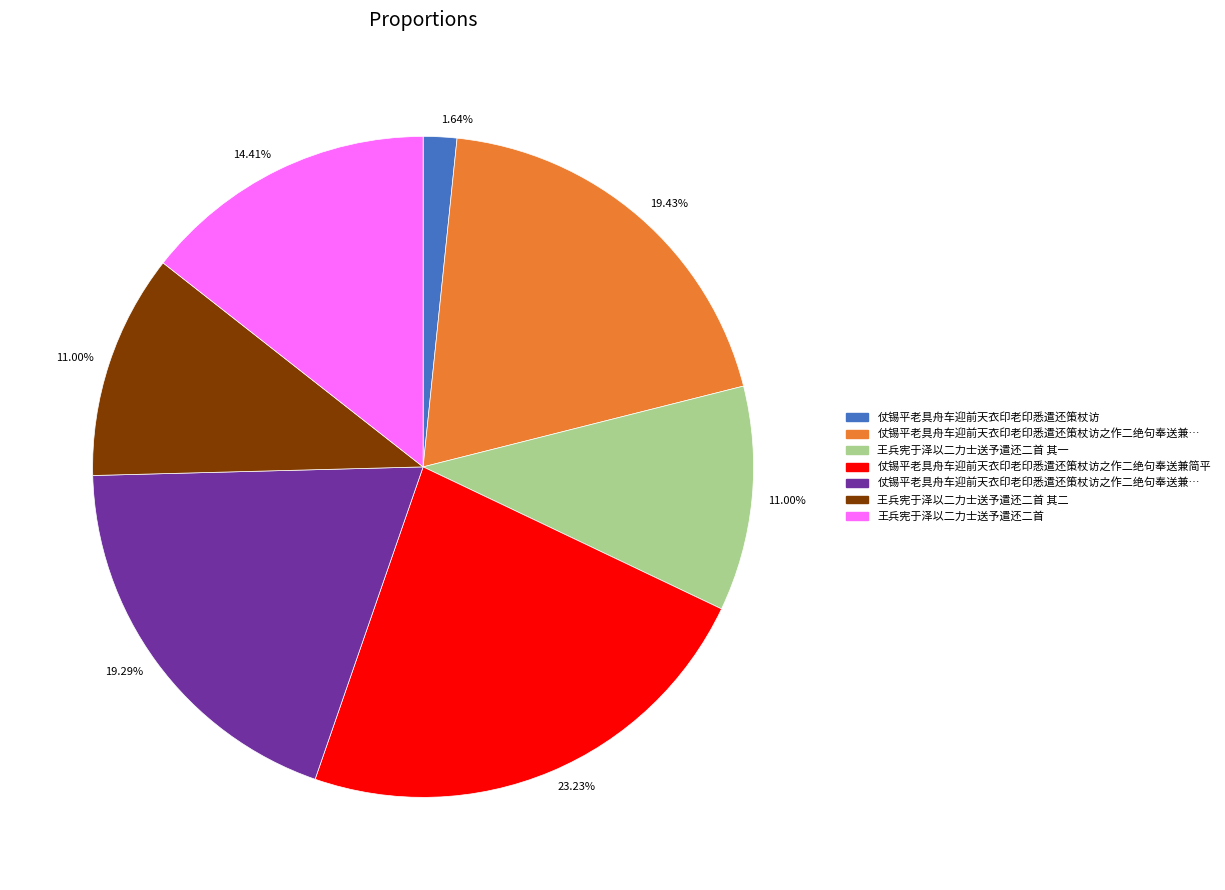

Is there any slice that represents more than half of the pie?

No